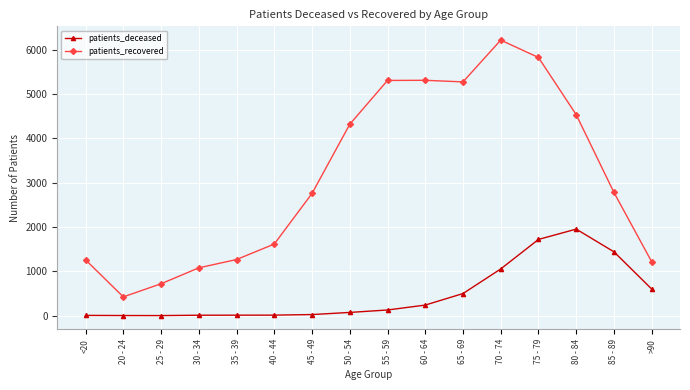

What is the label of the 10th point from the left?

60 - 64